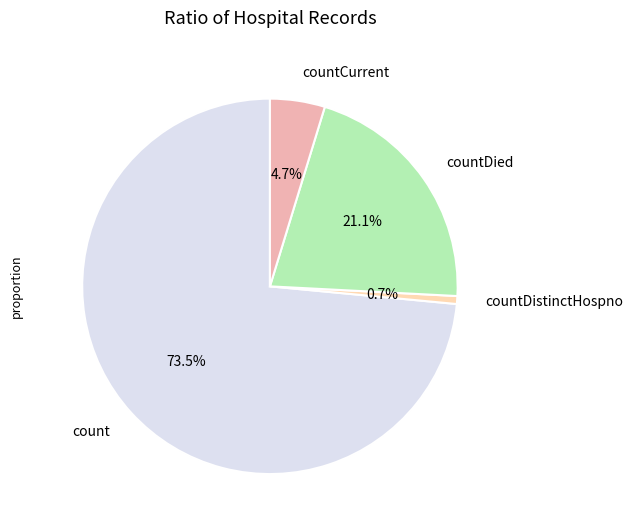

To the nearest percent, what is the difference between the count and countDistinctHospno slice percentages?

73%